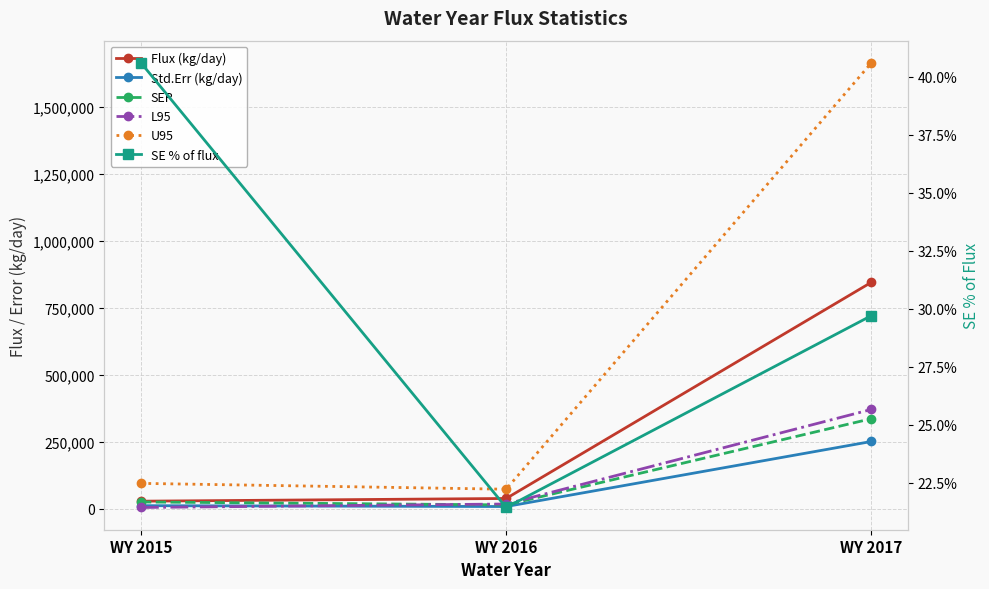

What is the smallest value displayed?

21.4